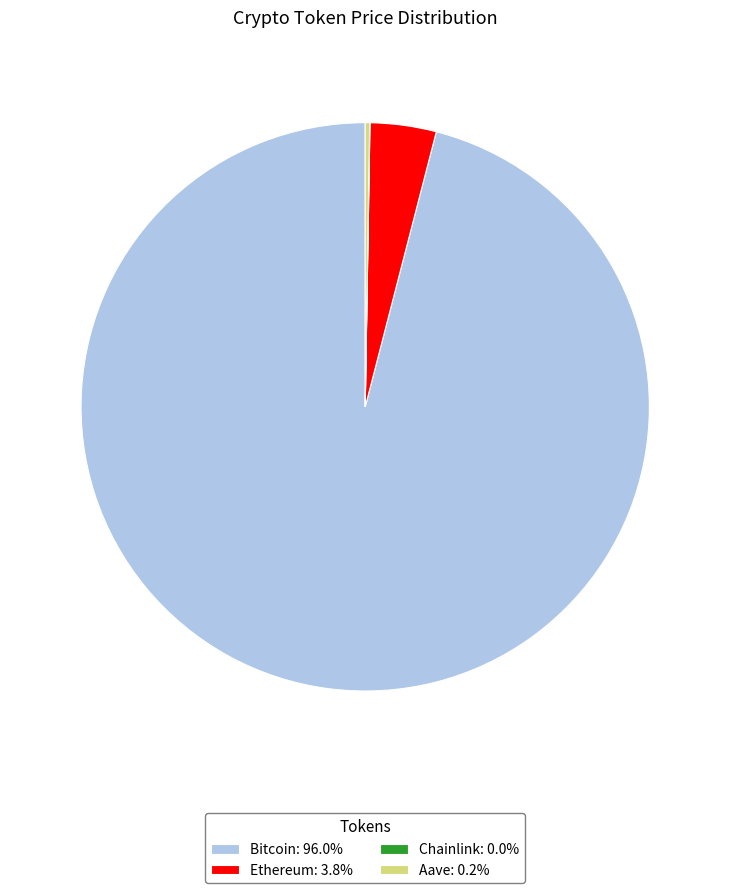

Is Bitcoin: 96.0% the majority of the pie?

Yes